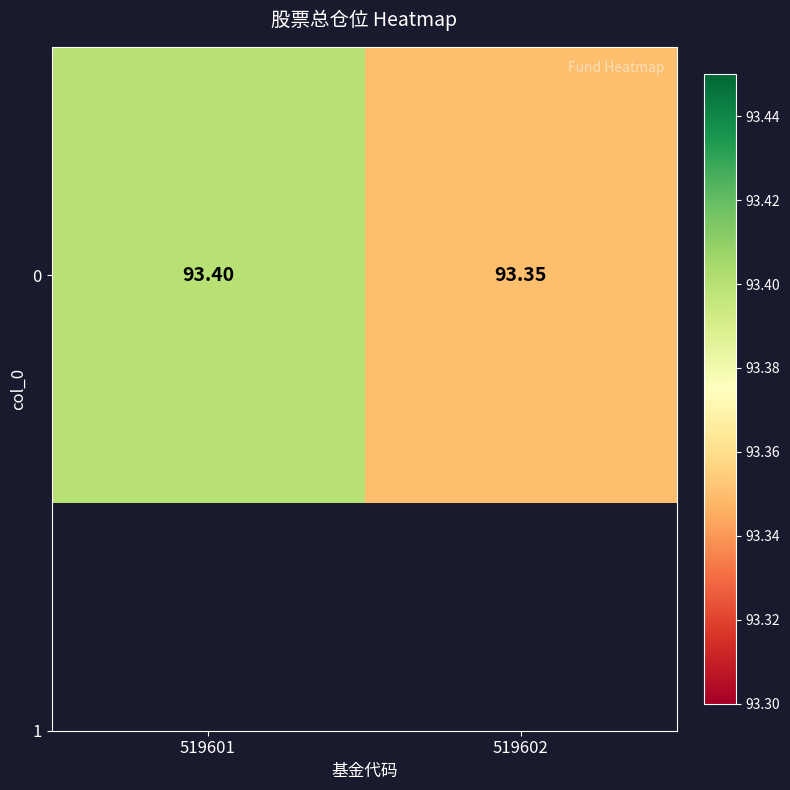

The value at 519602 is 156.7. True or false?

False